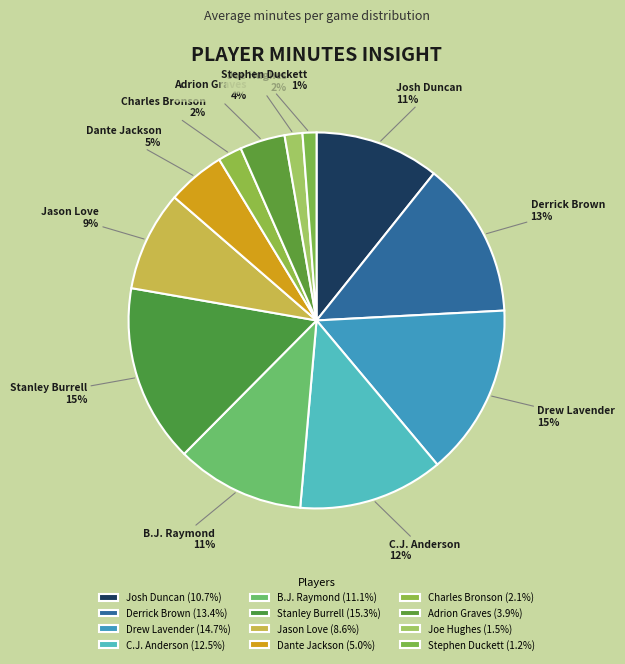

Does any single category account for the majority?

No